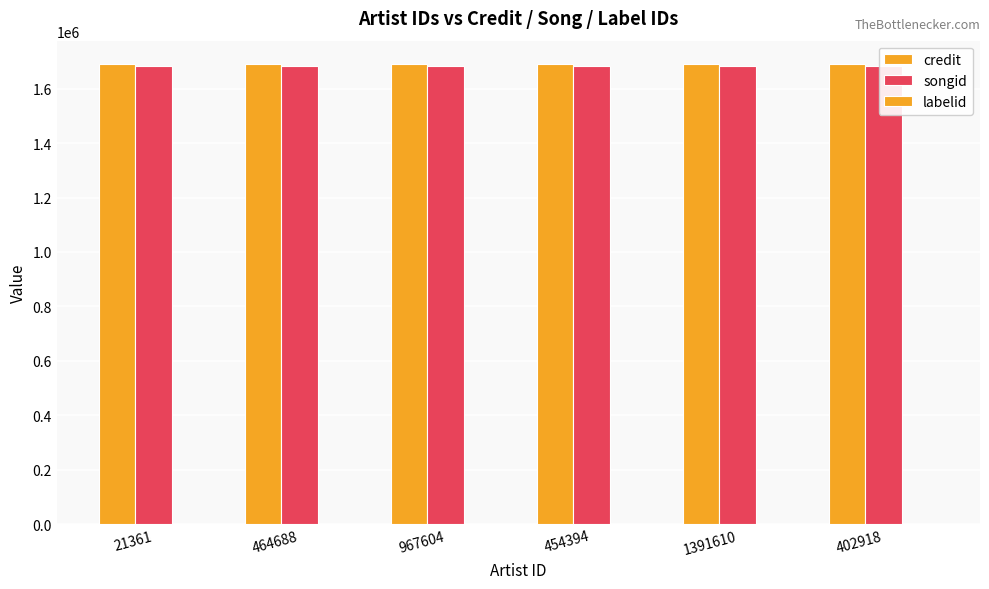

What is the approximate value of credit at 454394?

1692033